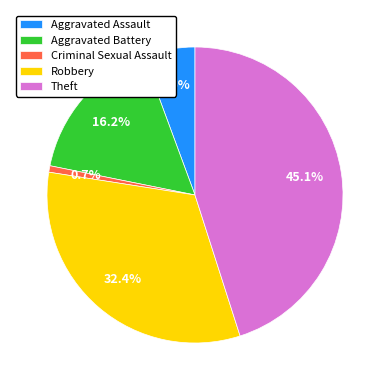

Count the number of slices in the pie.

5